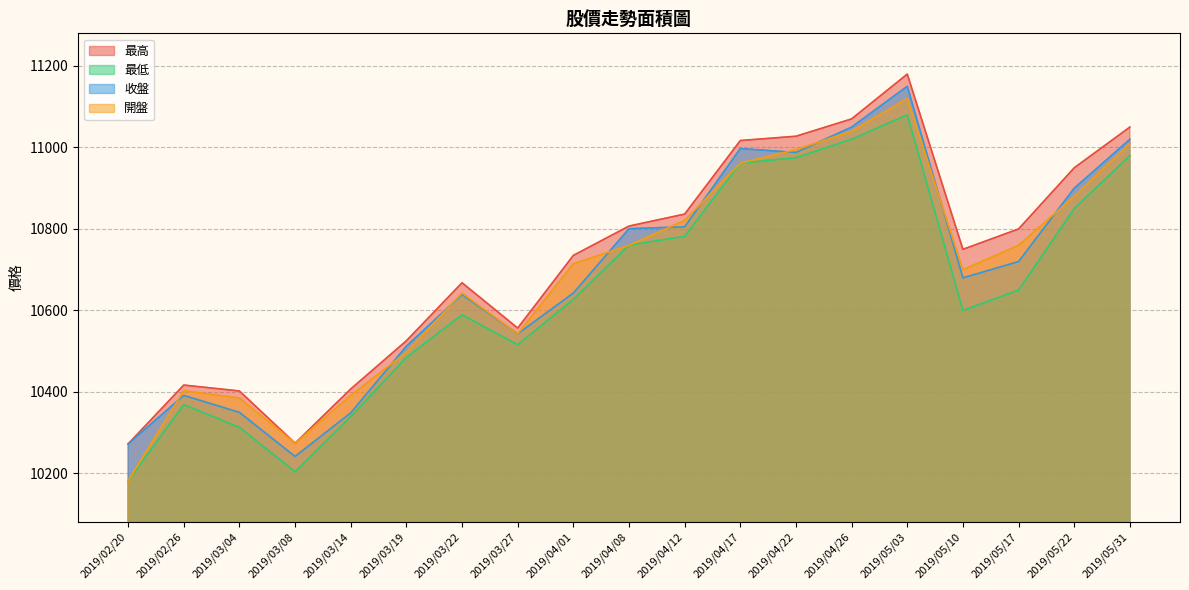

True or false: 收盤 and 最低 intersect in this chart.

False